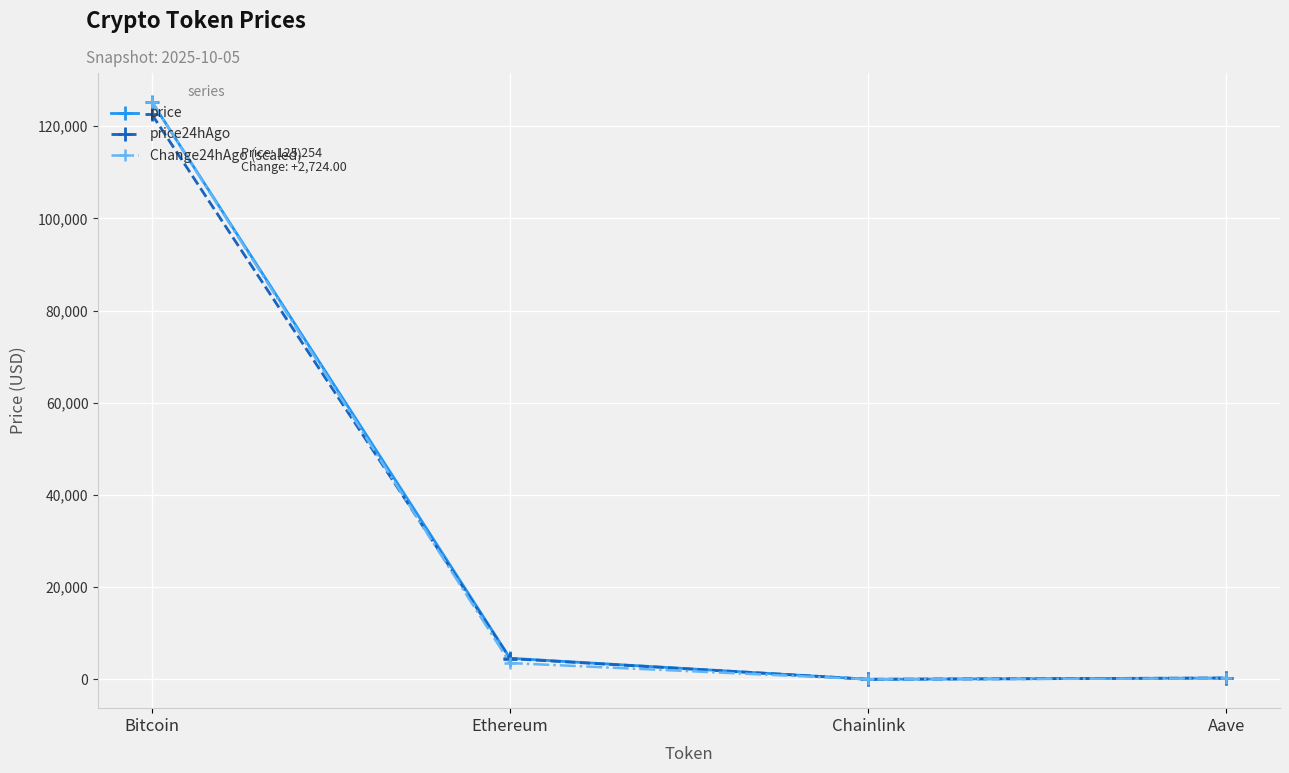

At which label does Change24hAgo (scaled) reach its peak?

Bitcoin